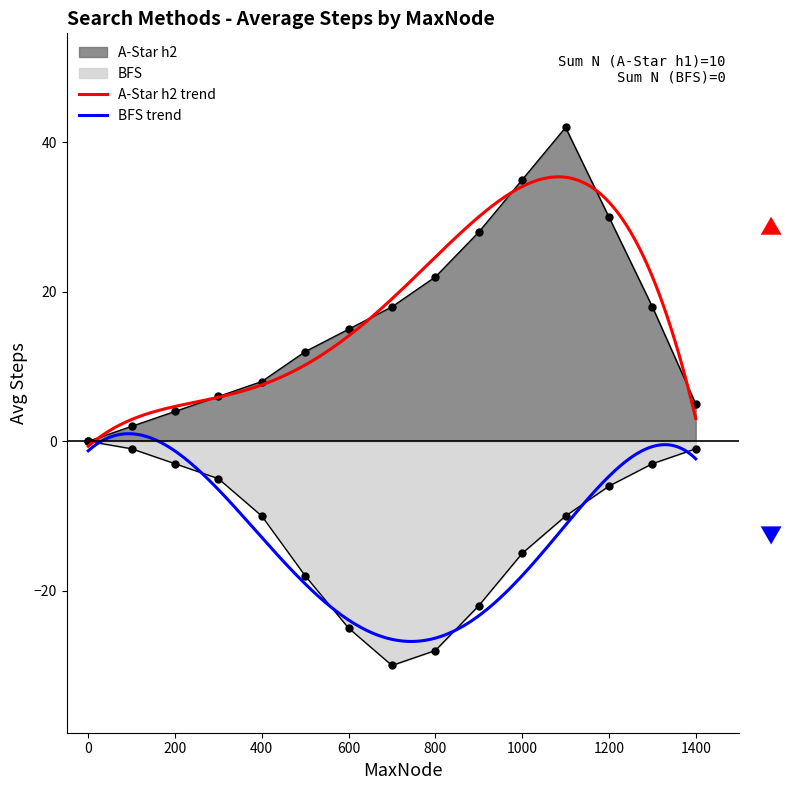

True or false: BFS and A-Star h2 cross at least once.

False